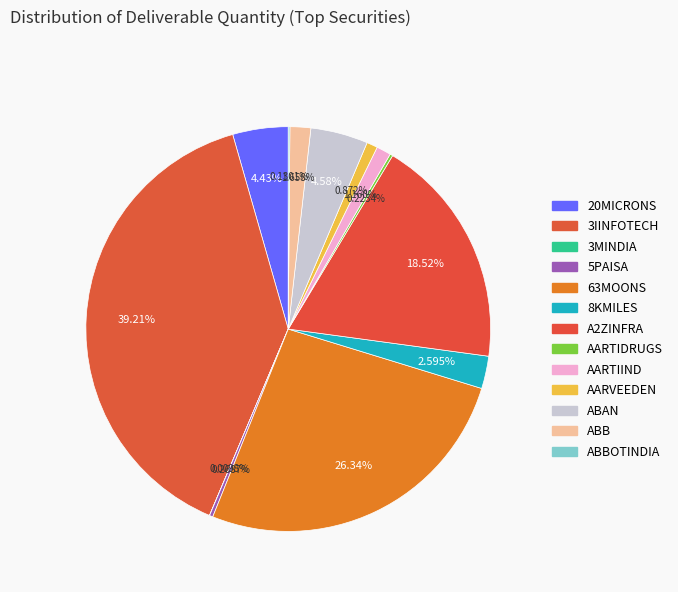

How many segments does this pie chart have?

13